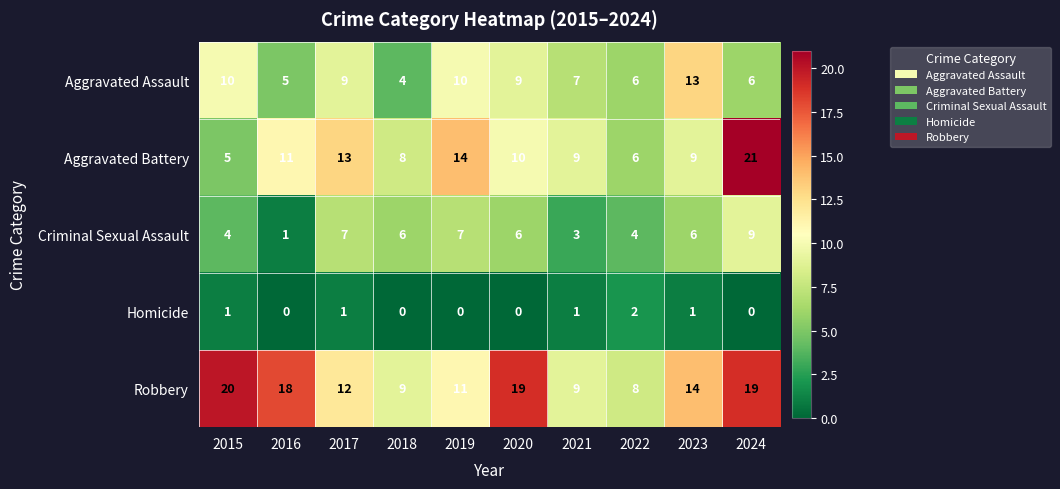

Is it true that Homicide equals 0 at 2015?

False